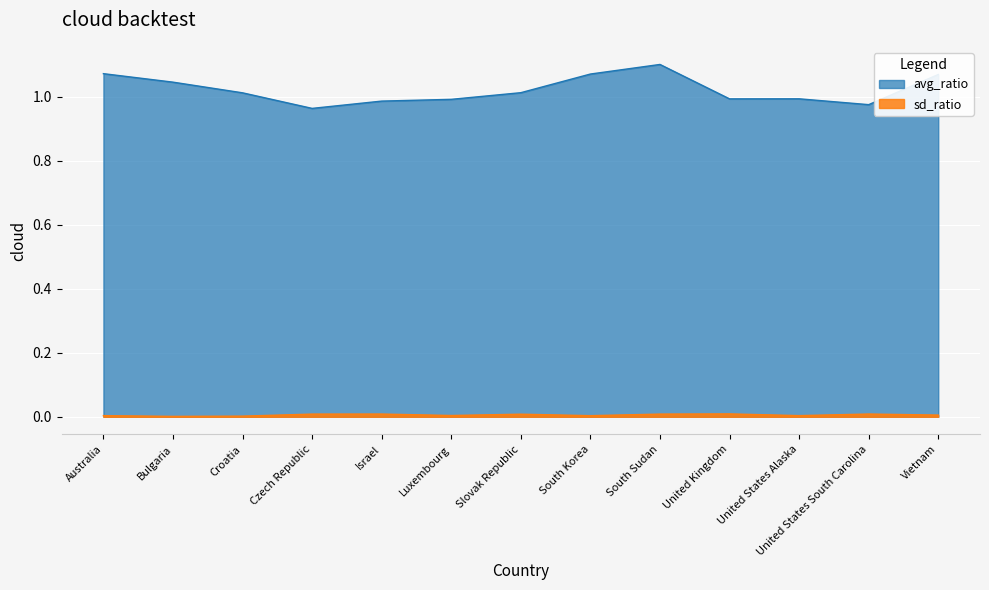

Is the value of avg_ratio at Slovak Republic greater than the value of sd_ratio at South Korea?

Yes